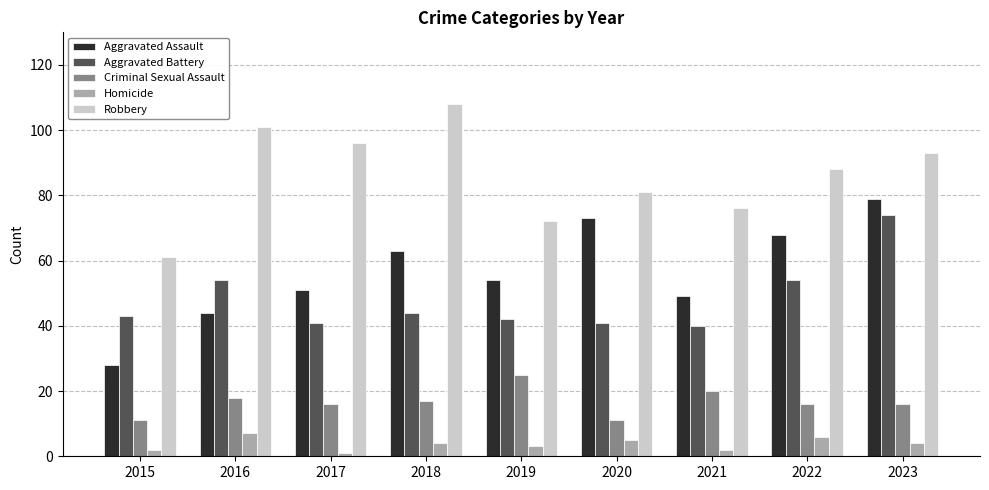

Read the Homicide value at 2018.

4